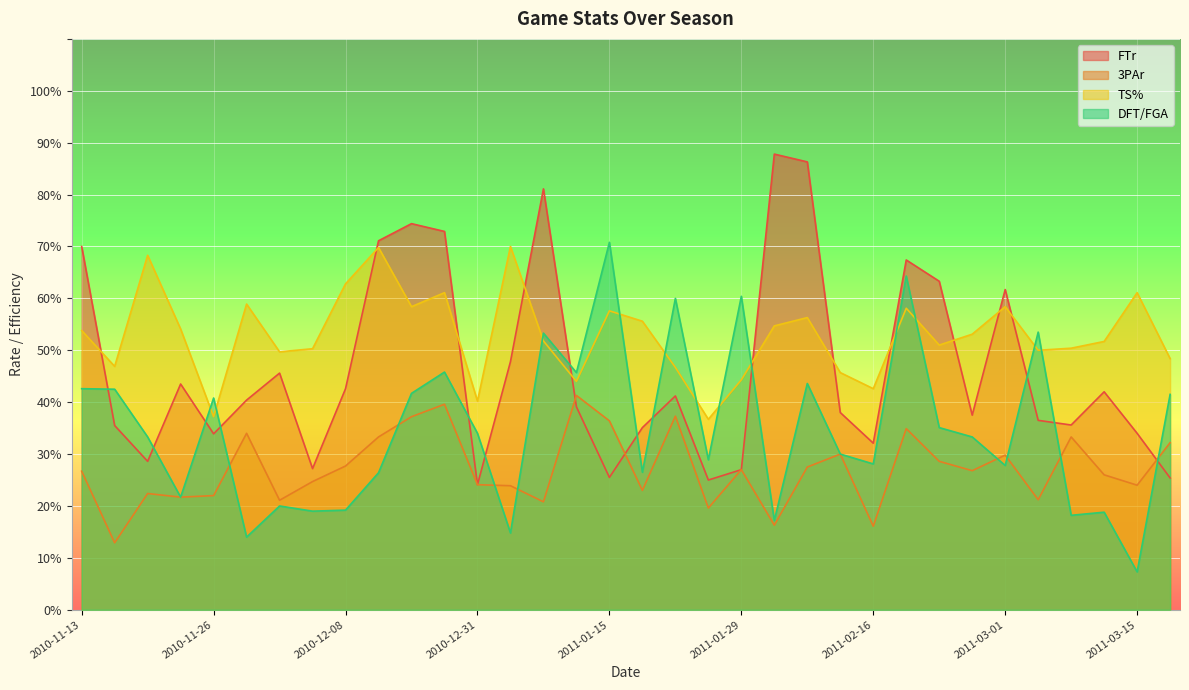

At how many categories does at least one series exceed 0?

34